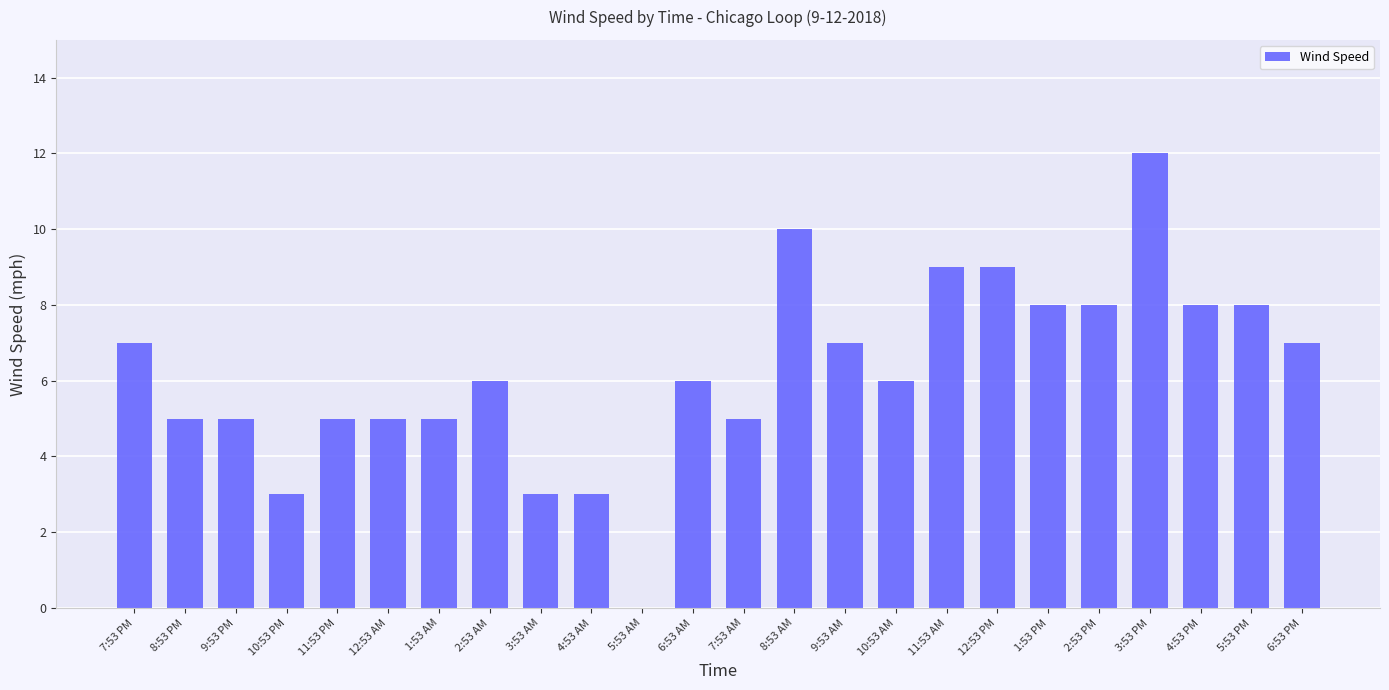

Are the bars horizontal?

No